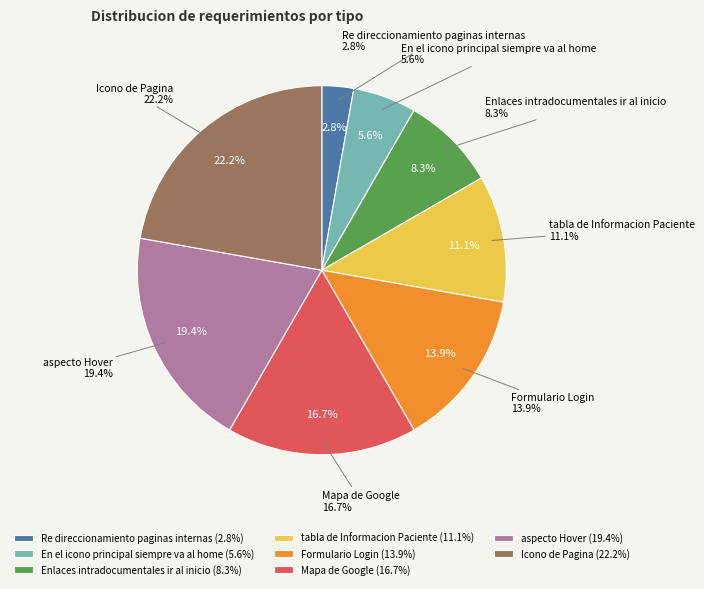

Do En el icono principal siempre va al home and Icono de Pagina together represent more than half of the pie?

No